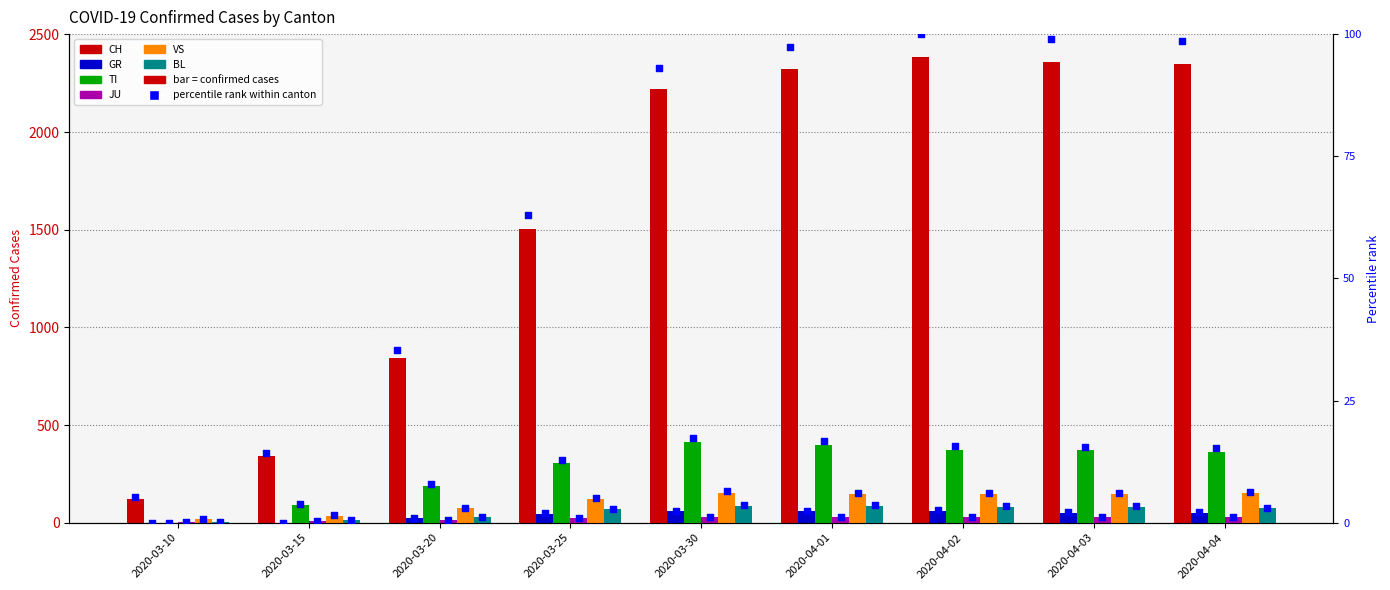

Which series has the largest total across all categories?

CH